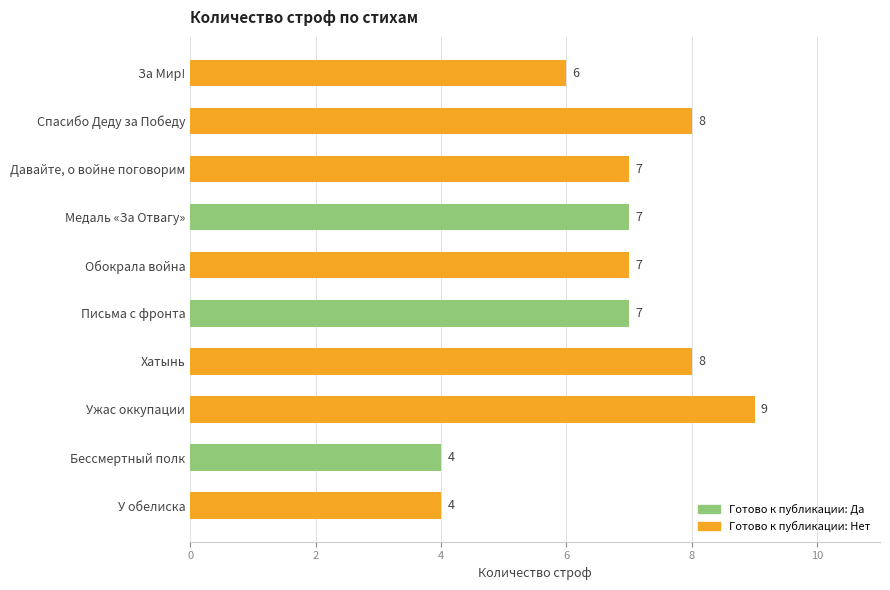

Is it true that the value at Обокрала война is 7?

True